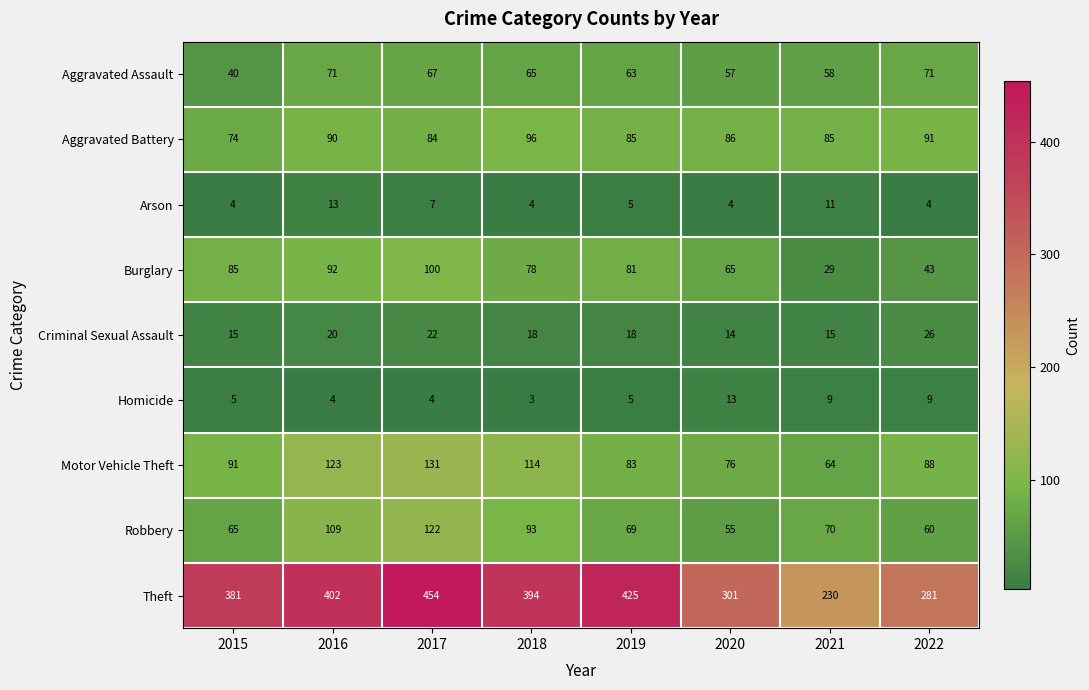

Which series has the largest total across all categories?

Theft